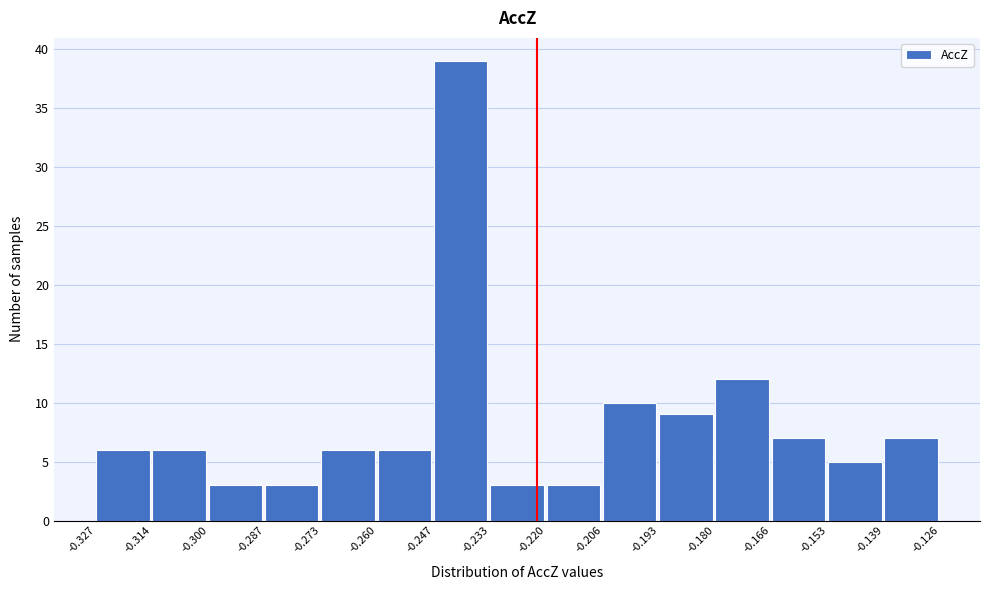

Reading left to right, list every bar in this chart as the range it spans on the x-axis followed by its height. The values are not printed on the chart, so give them approximately, as read against the axis.

-0.327 to -0.314: 6
-0.314 to -0.300: 6
-0.300 to -0.287: 3
-0.287 to -0.273: 3
-0.273 to -0.260: 6
-0.260 to -0.247: 6
-0.247 to -0.233: 39
-0.233 to -0.220: 3
-0.220 to -0.206: 3
-0.206 to -0.193: 10
-0.193 to -0.180: 9
-0.180 to -0.166: 12
-0.166 to -0.153: 7
-0.153 to -0.139: 5
-0.139 to -0.126: 7